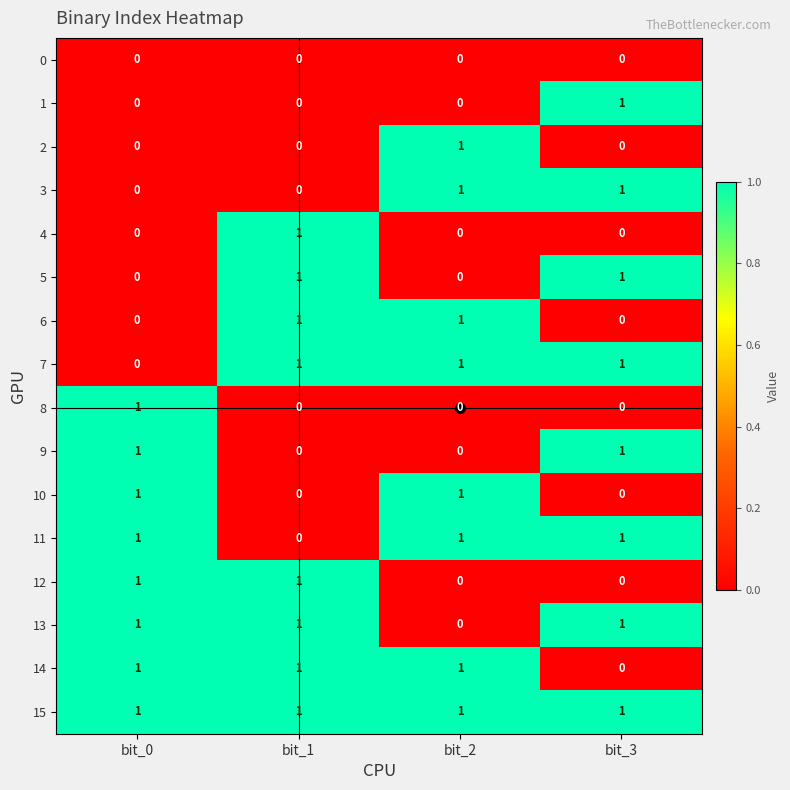

Count the 11 values in the range 1 to 2.

3